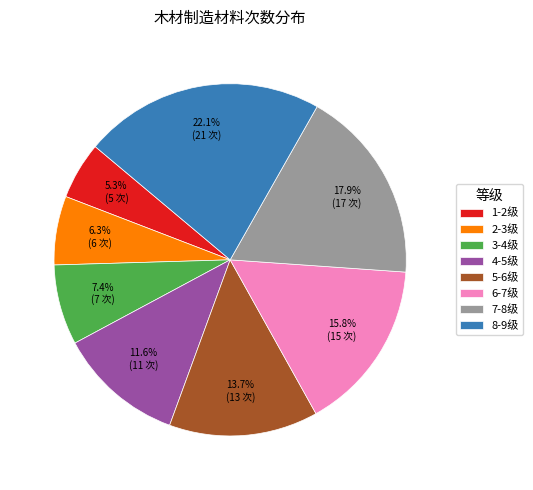

What percentage do 3-4级 and 5-6级 together represent?

21.1%